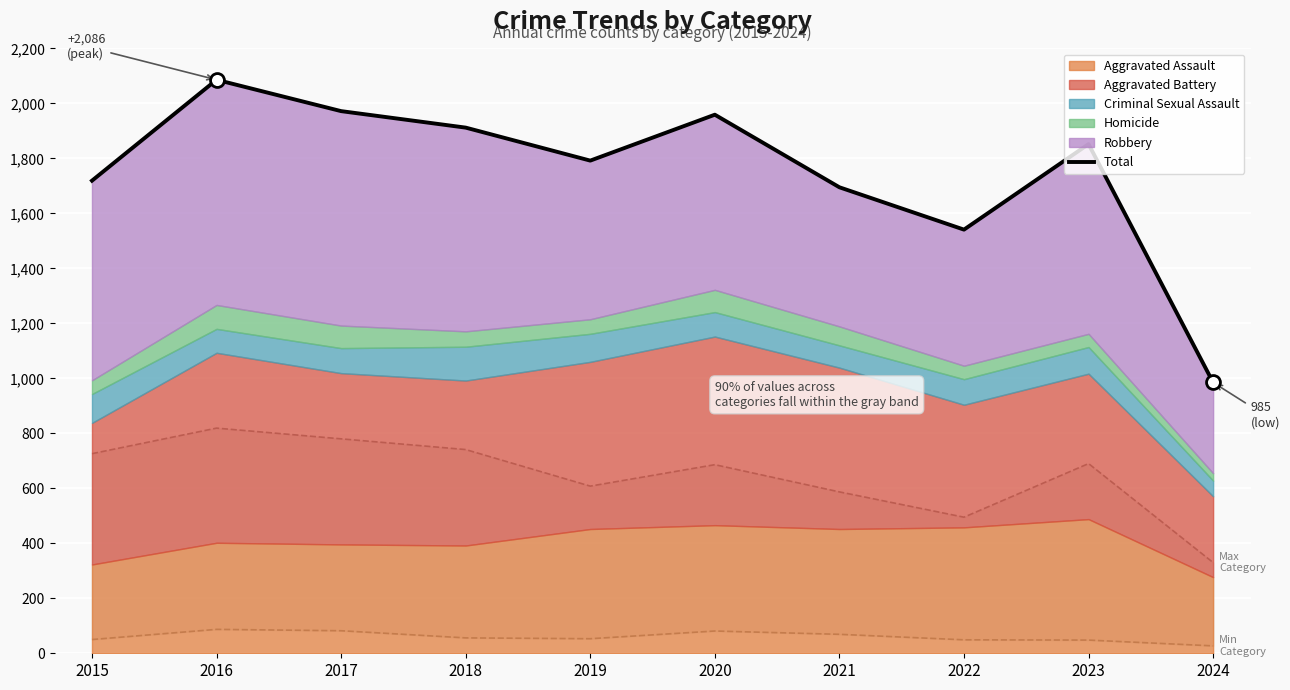

Count the number of categories in the chart.

10